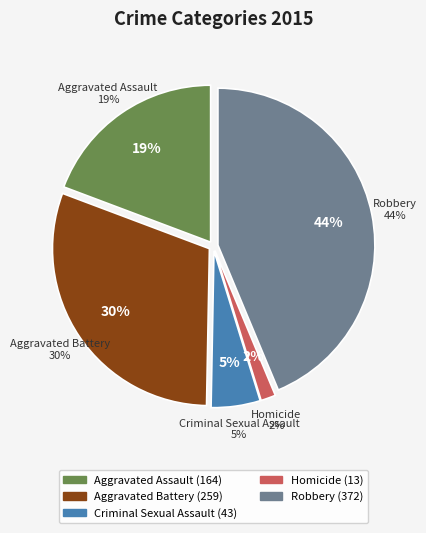

Approximately how many times larger is the value at Robbery compared to Homicide?

28.6